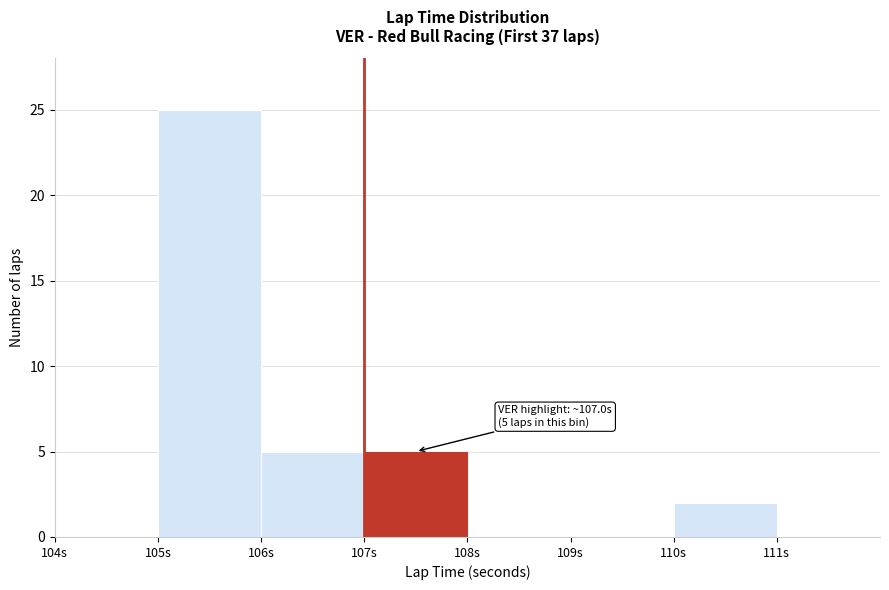

Which range on the x-axis has the tallest bar?

105 to 106